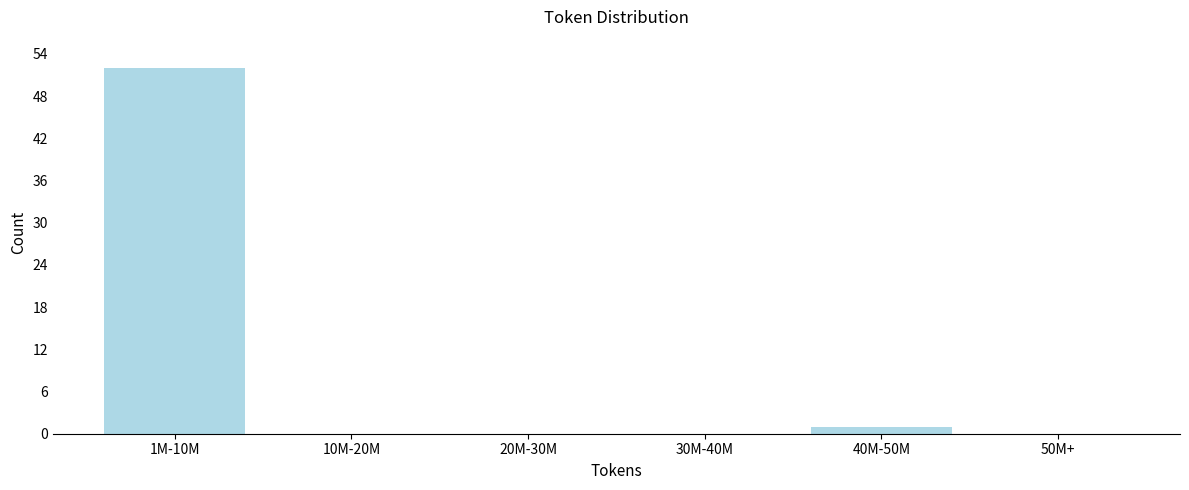

Reading left to right, transcribe all the data shown in this chart.

1M-10M=52	10M-20M=0	20M-30M=0	30M-40M=0	40M-50M=1	50M+=0